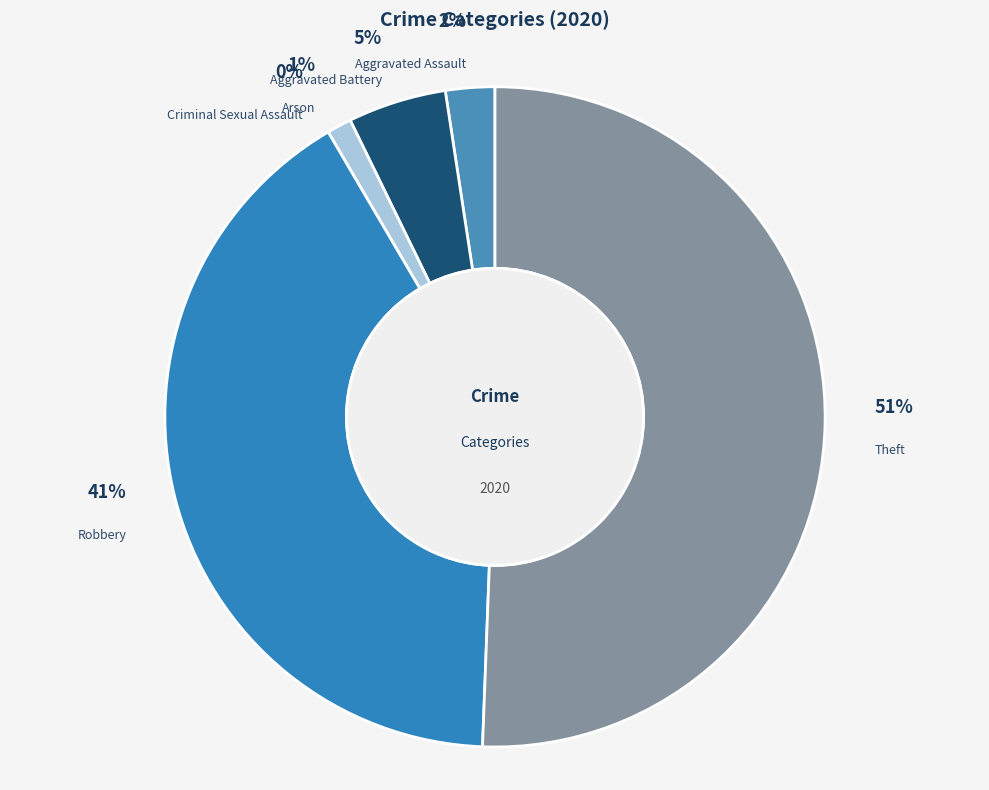

Which category has the biggest portion of the pie?

Theft